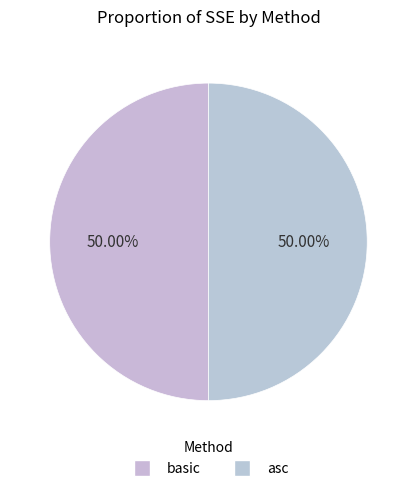

What is the largest slice in the pie chart?

basic